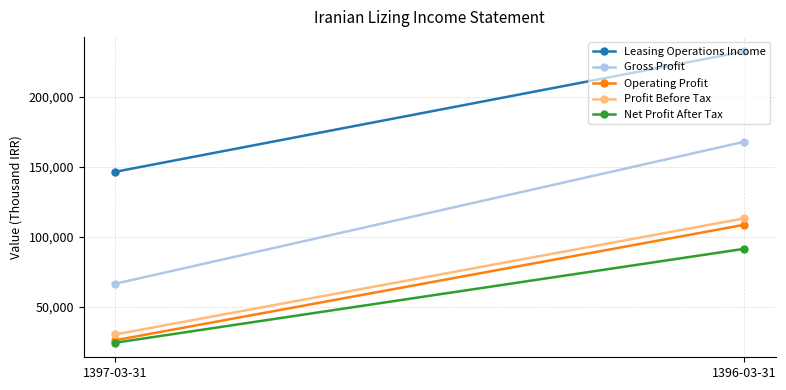

Reading left to right, transcribe all the data shown in this chart.

Leasing Operations Income: 146473	232334
Gross Profit: 66605	167933
Operating Profit: 26313	108711
Profit Before Tax: 30462	113295
Net Profit After Tax: 24542	91553